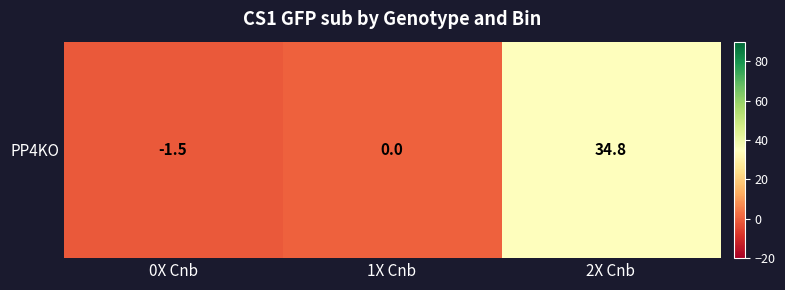

True or false: the data shows 16.4 at 1X Cnb.

False